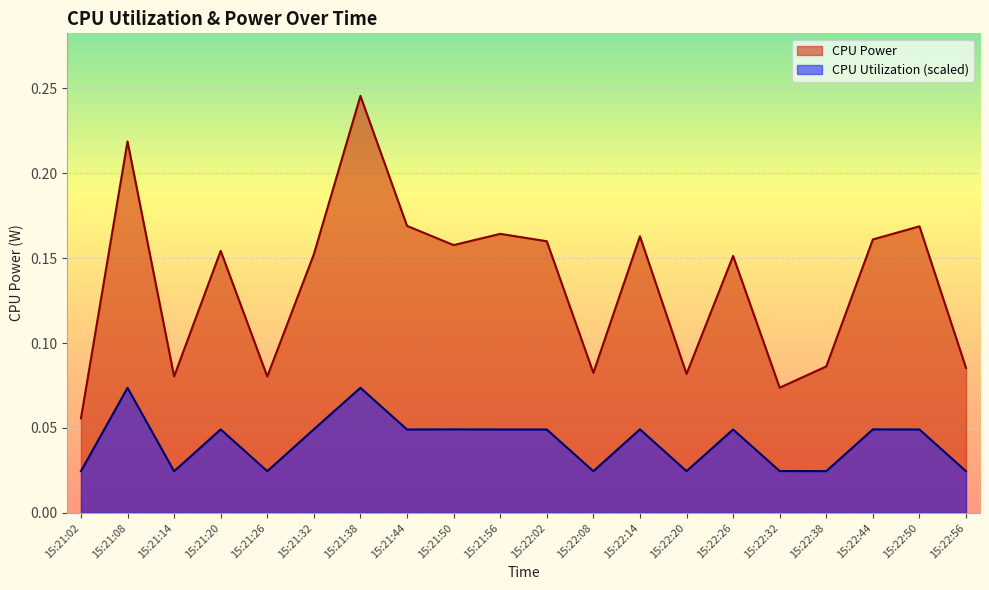

What is the highest value of the CPU Power series?

0.2